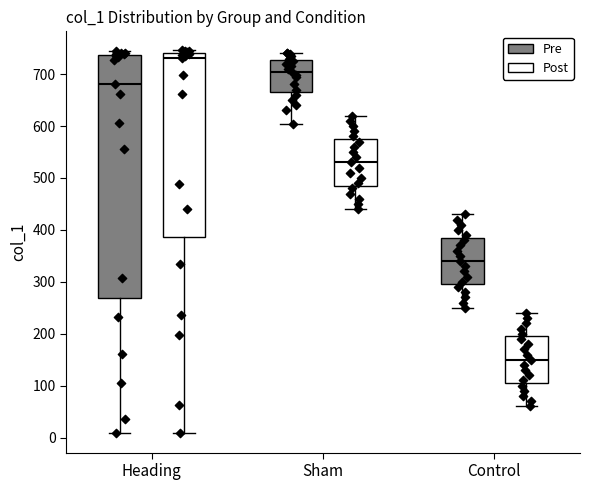

Reading left to right, transcribe this box plot: for each box, give where its median line is, the range the box spans, and where its two whiskers end, as read against the y-axis. The values are not printed on the chart, so give them approximately, as read against the axis.

Heading (Pre): median 680, box 270 to 740, whiskers 10 to 740 (just above the box's upper edge)
Heading (Post): median 730, box 390 to 740, whiskers 10 to 750
Sham (Pre): median 710, box 670 to 730, whiskers 600 to 740
Sham (Post): median 530, box 490 to 580, whiskers 440 to 620
Control (Pre): median 340, box 300 to 390, whiskers 250 to 430
Control (Post): median 150, box 110 to 200, whiskers 60 to 240